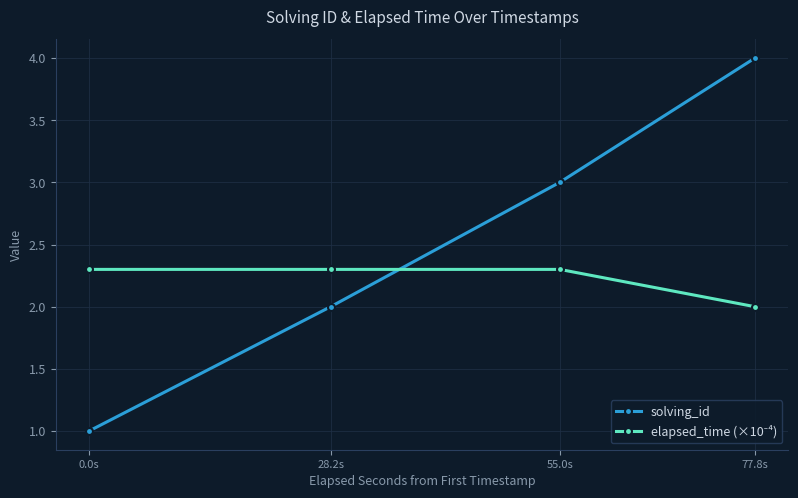

The solving_id series shows 6.6 at 77.8s. True or false?

False